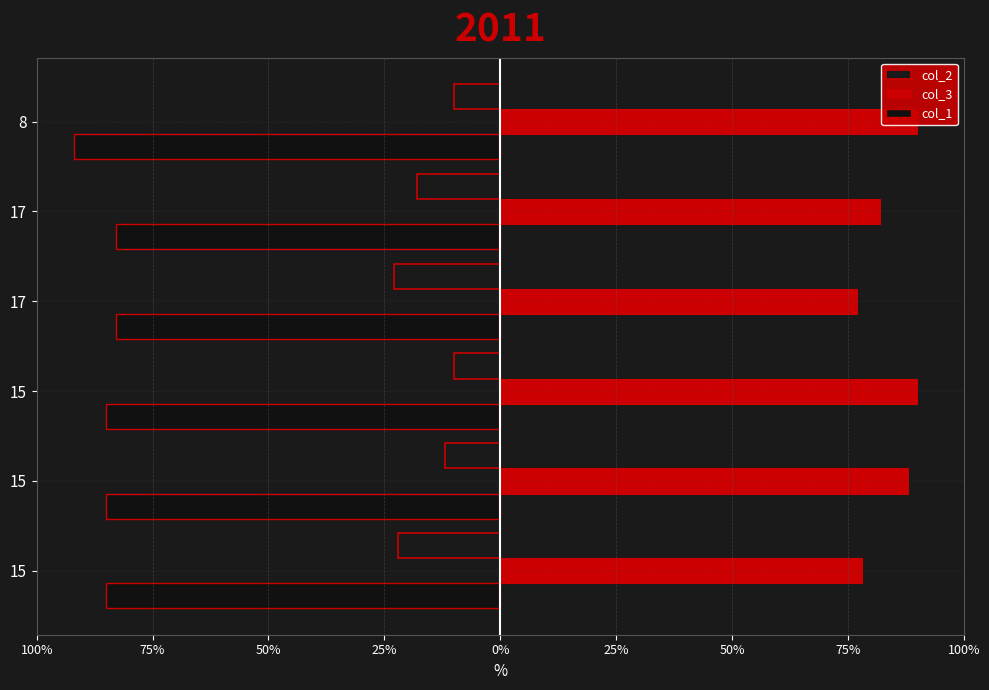

Rank the categories by col_2 value from highest to lowest.

50%, 25%, 75%, 0%, 100%, 25%